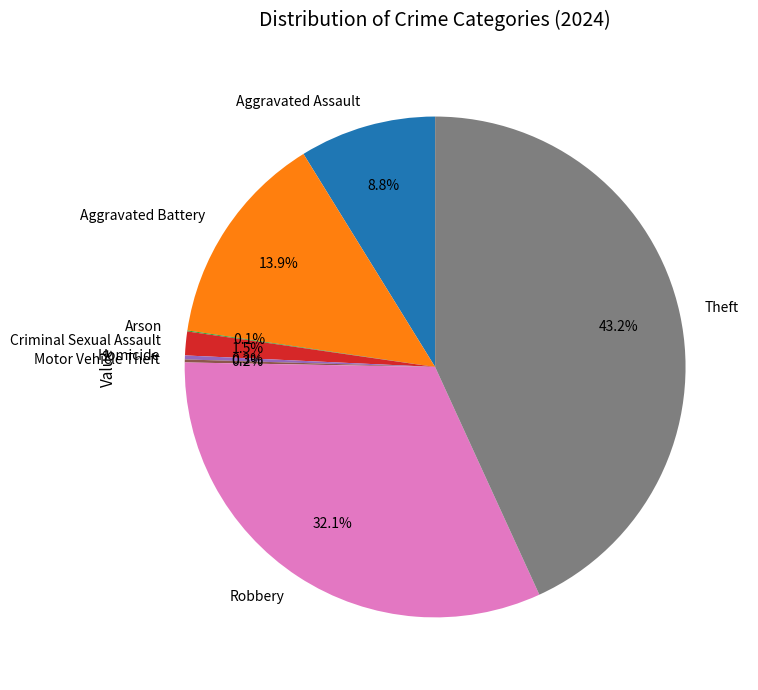

Combined, do Criminal Sexual Assault and Robbery account for over 50%?

No